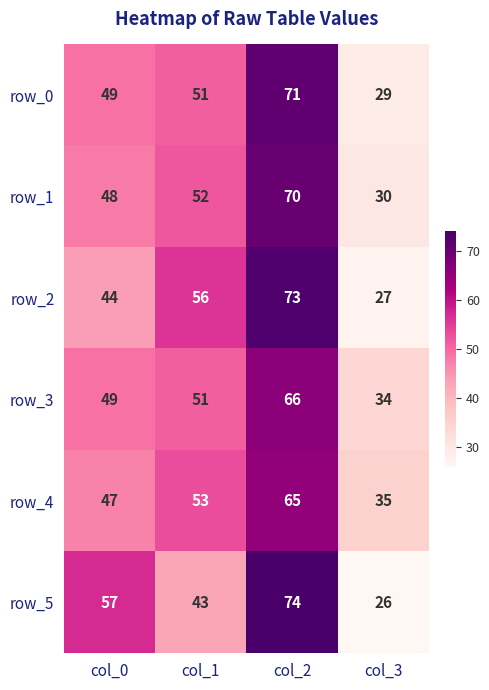

The value of row_0 at col_1 is 51. True or false?

True